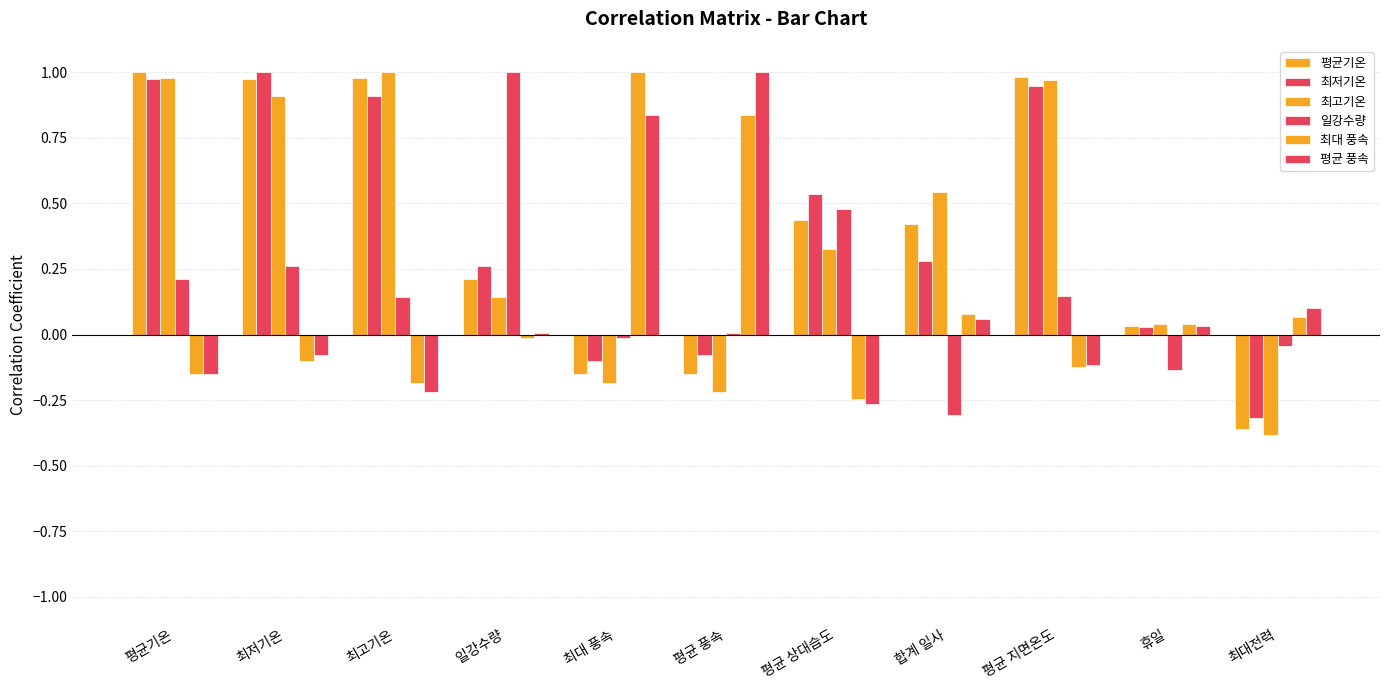

How many groups of bars are there?

11